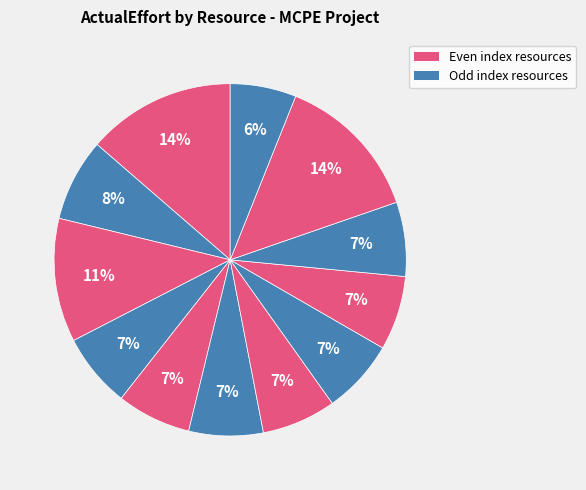

To the nearest percent, what is the average slice percentage?

8%